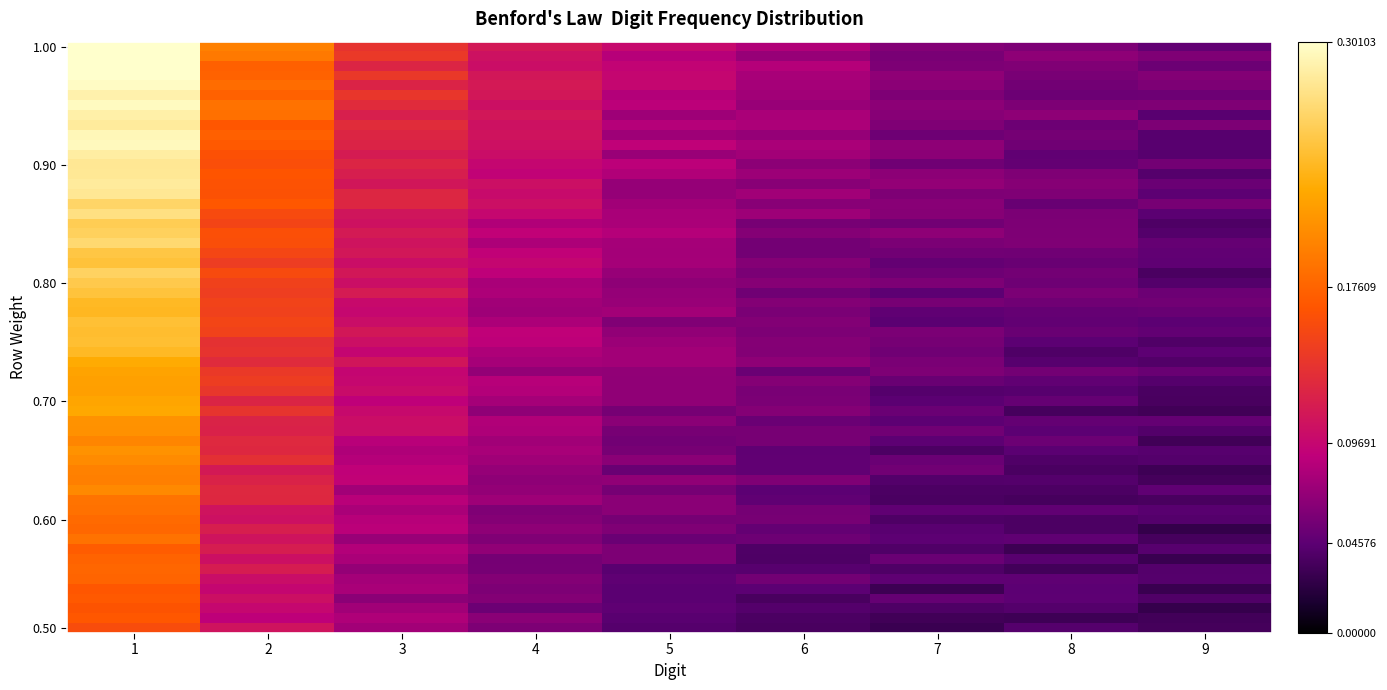

Reading left to right, list all the values displayed in this chart.

1=0.2	2=0.1	3=0.1	4=0.1	5=0.1	6=0.1	7=0.1	8=0.1	9=0.0